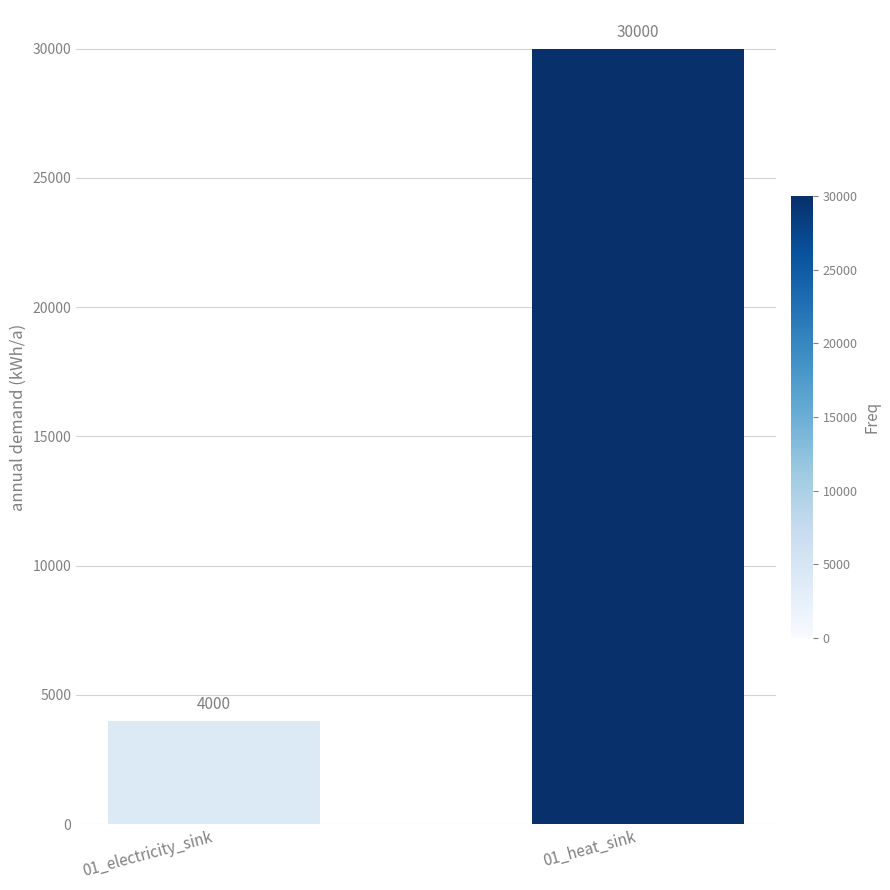

At which category does the chart reach its minimum across all series?

01_electricity_sink